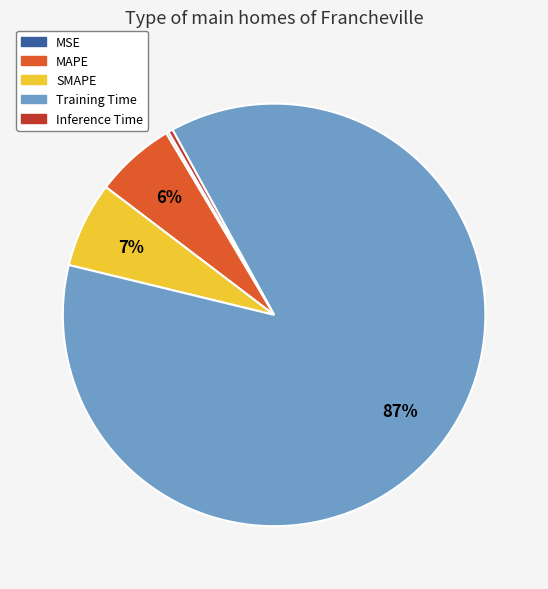

Is it true that SMAPE is 1% of the pie?

False